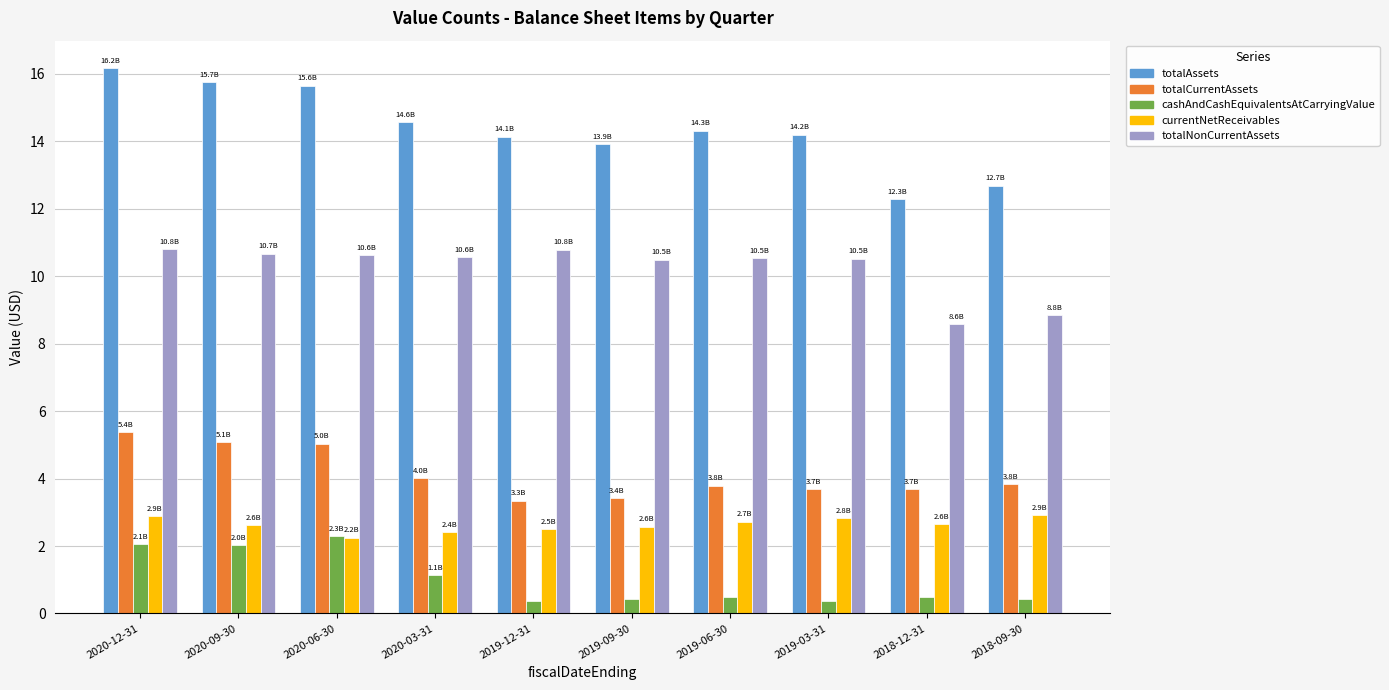

What is the difference between the second highest and second lowest values in the cashAndCashEquivalentsAtCarryingValue series?

1.7